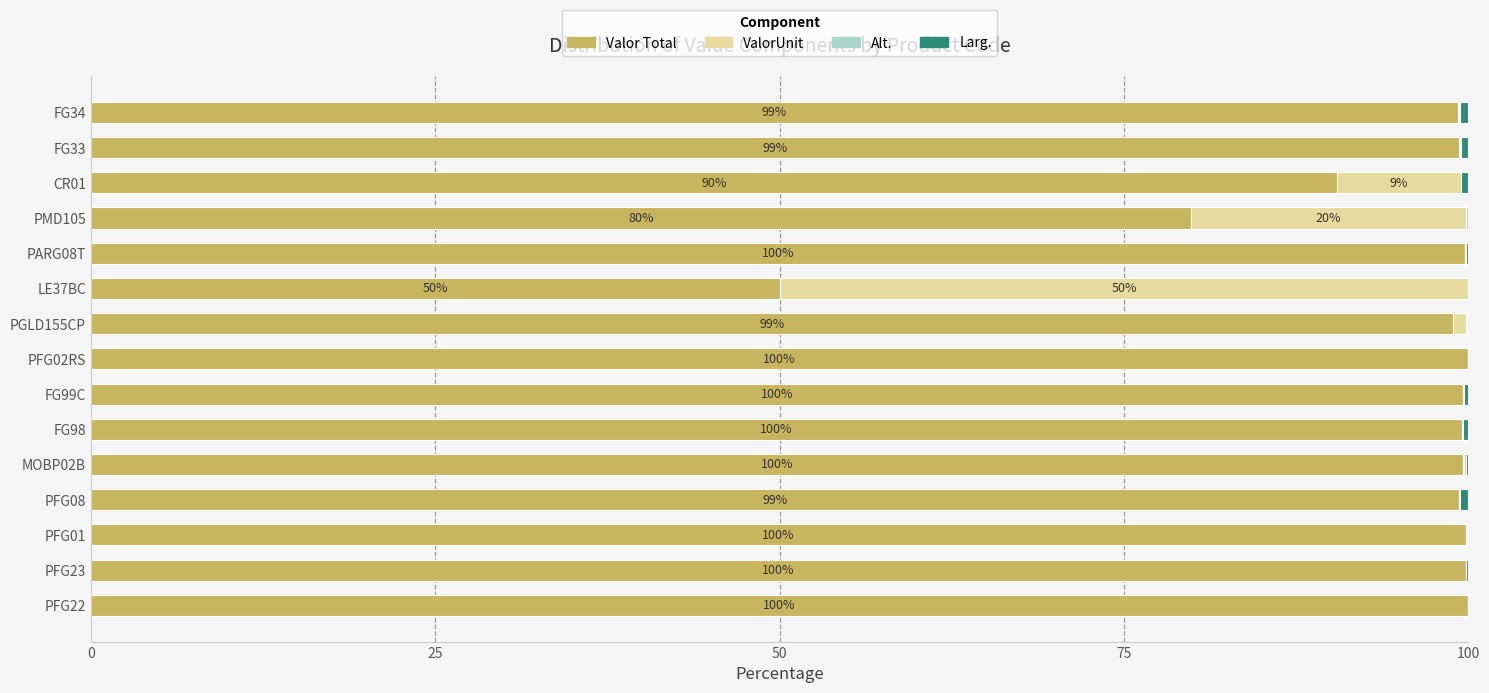

At which label is Valor Total closest to 74?

PMD105